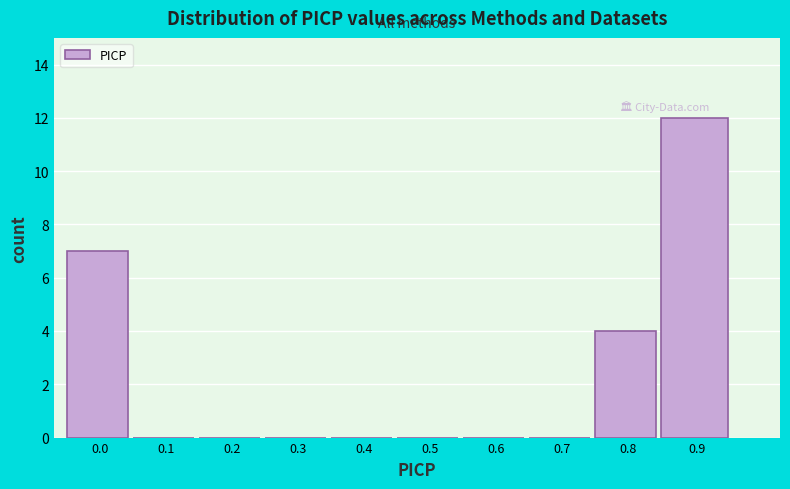

Reading left to right, list all the values displayed in this chart.

0.0=7	0.1=0	0.2=0	0.3=0	0.4=0	0.5=0	0.6=0	0.7=0	0.8=4	0.9=12